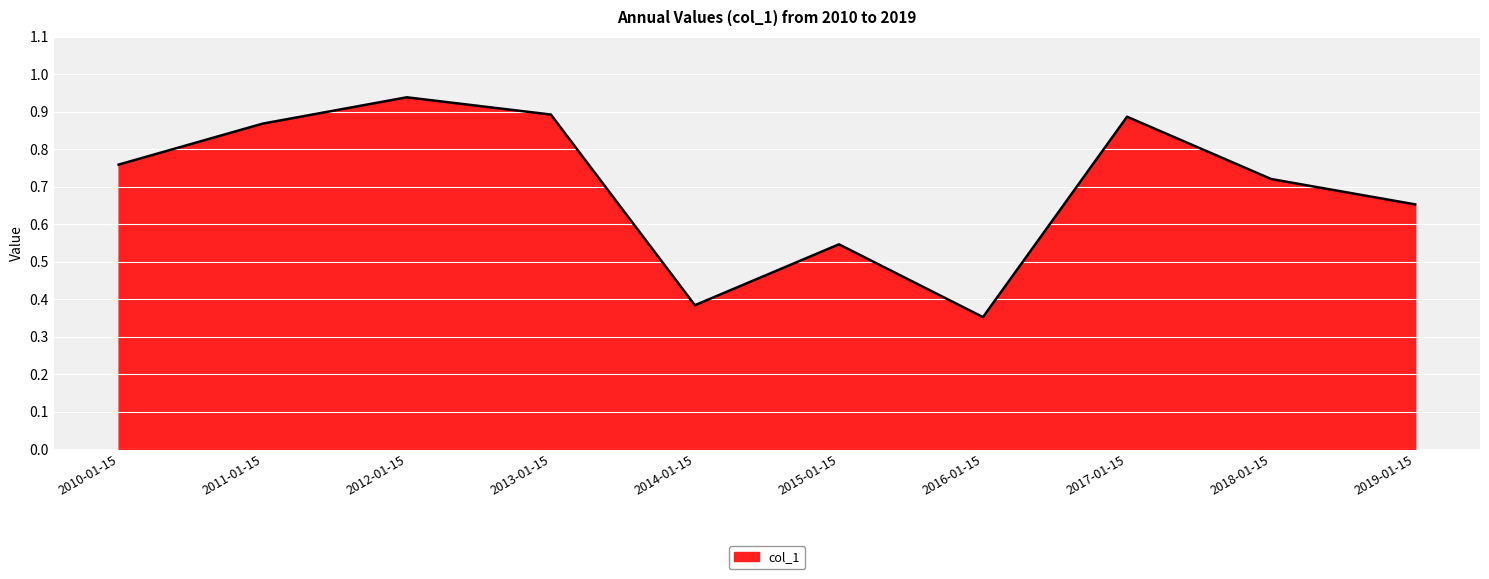

Between 2015-01-15 and 2017-01-15, which is larger?

2017-01-15